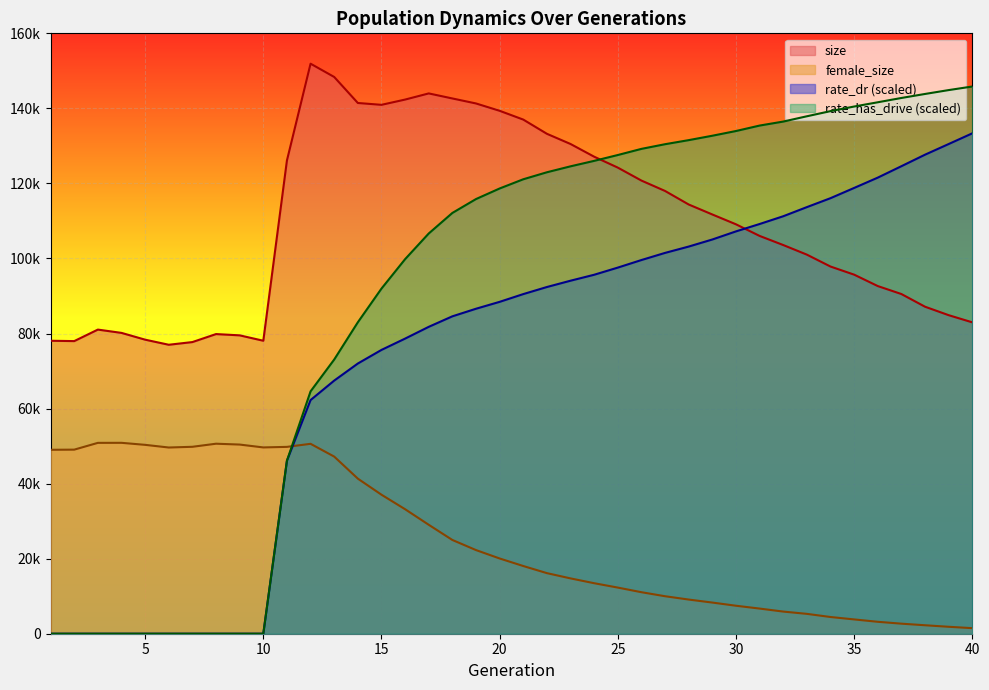

Reading right to left, list all the values displayed in this chart.

size: 40=82979.0	39=84890.0	38=87143.0	37=90525.0	36=92648.0	35=95690.0	34=97851.0	33=101023.0	32=103582.0	31=106012.0	30=109107.0	29=111725.0	28=114384.0	27=117991.0	26=120761.0	25=124213.0	24=127123.0	23=130509.0	22=133226.0	21=137013.0	20=139356.0	19=141312.0	18=142645.0	17=143988.0	16=142349.0	15=140947.0	14=141438.0	13=148371.0	12=151909.0	11=126125.0	10=78079.0	9=79515.0	8=79855.0	7=77724.0	6=77007.0	5=78363.0	4=80169.0	3=81049.0	2=77982.0	1=78074.0
female_size: 40=1483.0	39=1850.0	38=2256.0	37=2678.0	36=3178.0	35=3812.0	34=4454.0	33=5292.0	32=5901.0	31=6701.0	30=7458.0	29=8302.0	28=9104.0	27=9990.0	26=11062.0	25=12295.0	24=13460.0	23=14743.0	22=16145.0	21=18042.0	20=20051.0	19=22290.0	18=24983.0	17=29031.0	16=33177.0	15=37048.0	14=41328.0	13=47205.0	12=50608.0	11=49794.0	10=49646.0	9=50410.0	8=50636.0	7=49815.0	6=49624.0	5=50334.0	4=50873.0	3=50863.0	2=49056.0	1=49017.0
rate_dr: 40=133354.5	39=130501.5	38=127663.5	37=124593.3	36=121548.4	35=118799.5	34=116070.6	33=113688.8	32=111255.7	31=109186.0	30=107220.4	29=105061.3	28=103175.6	27=101488.5	26=99585.9	25=97570.5	24=95662.6	23=94078.1	22=92395.2	21=90510.0	20=88443.4	19=86606.2	18=84584.6	17=81784.2	16=78648.2	15=75633.0	14=72007.9	13=67459.5	12=62270.4	11=46107.2	10=0.0	9=0.0	8=0.0	7=0.0	6=0.0	5=0.0	4=0.0	3=0.0	2=0.0	1=0.0
rate_has_drive: 40=145829.9	39=144876.5	38=143844.0	37=142774.6	36=141627.9	35=140495.1	34=139268.1	33=137896.0	32=136486.4	31=135420.9	30=133967.2	29=132712.4	28=131539.2	27=130453.8	26=129210.0	25=127571.4	24=126014.4	23=124558.8	22=122975.4	21=121109.8	20=118655.4	19=115836.1	18=112136.1	17=106661.9	16=99820.5	15=91973.4	14=83000.4	13=73072.6	12=64588.9	11=46107.2	10=0.0	9=0.0	8=0.0	7=0.0	6=0.0	5=0.0	4=0.0	3=0.0	2=0.0	1=0.0